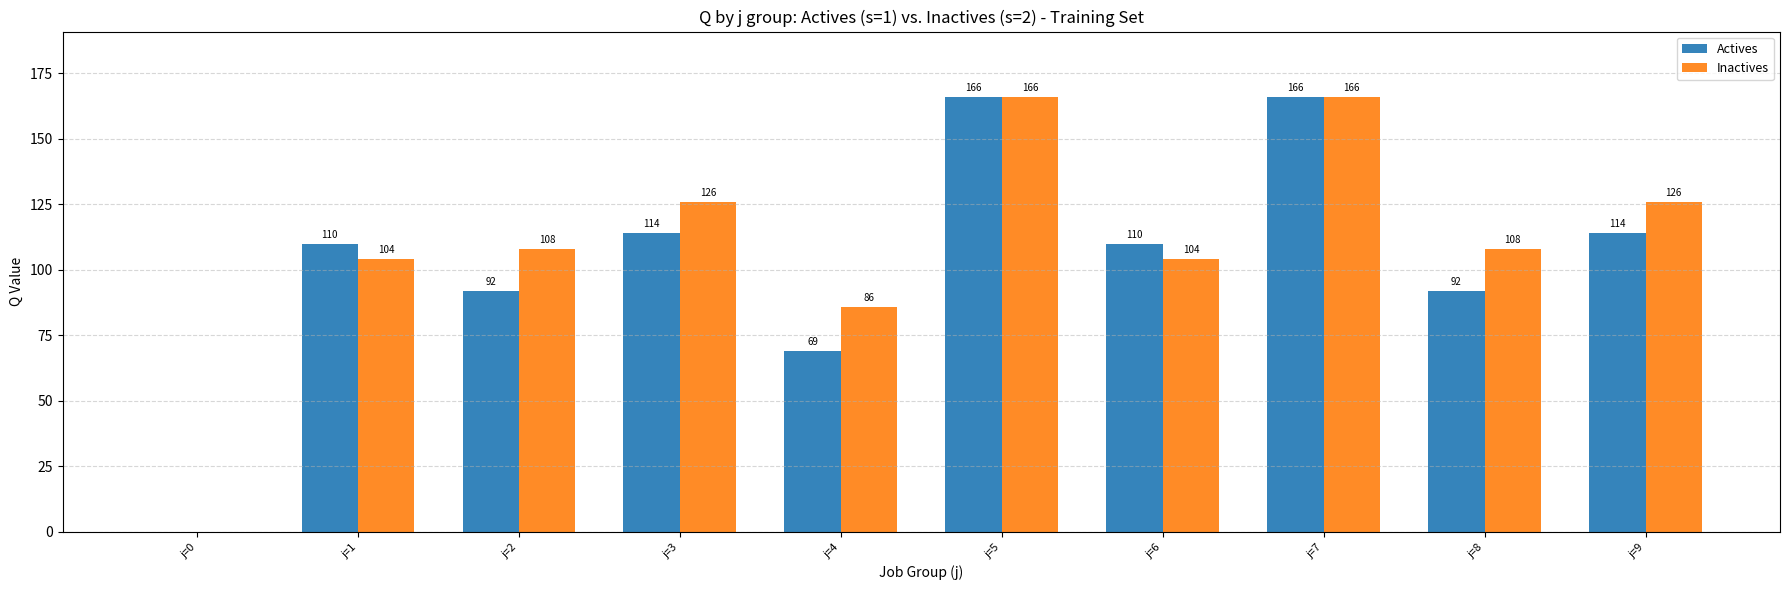

What are all the series names shown in the legend?

Actives, Inactives